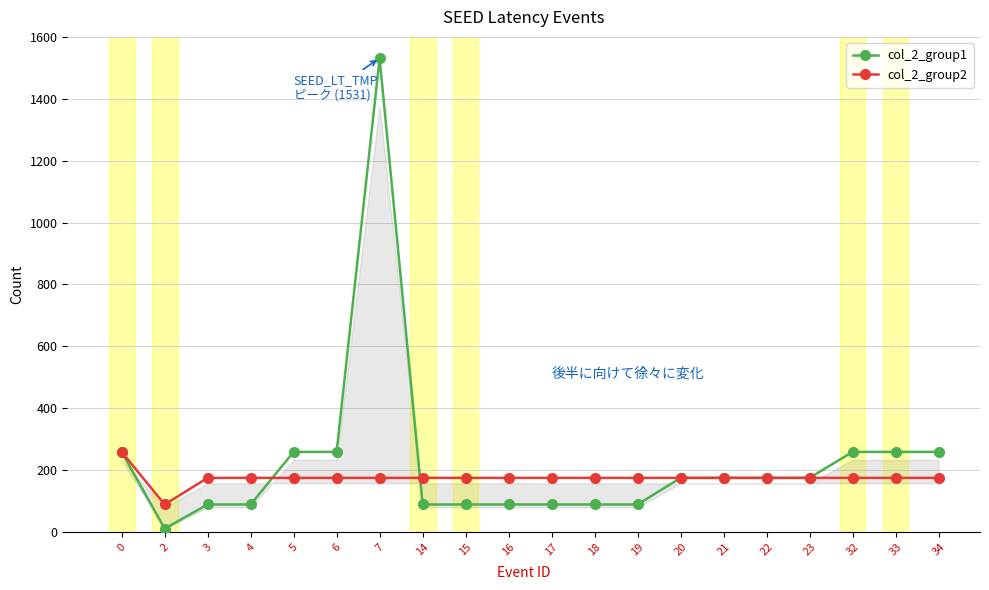

How many data points in col_2_group2 are less than 175?

1